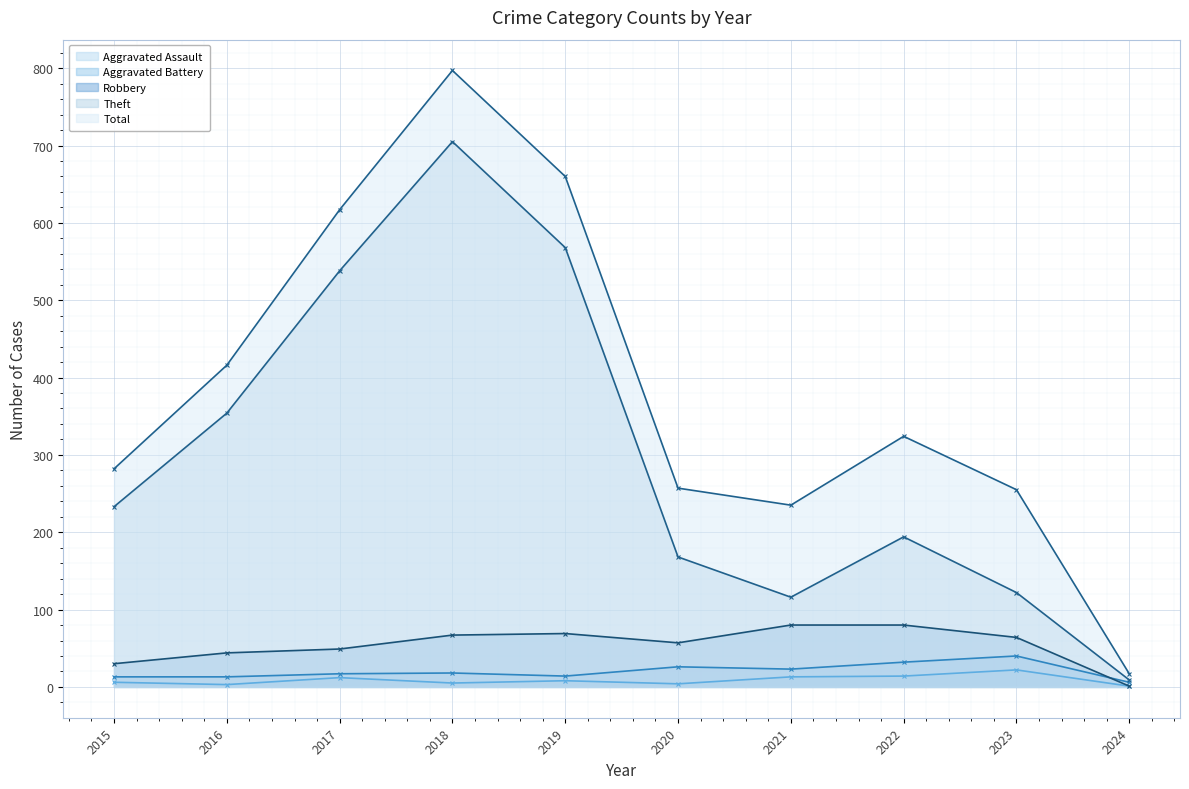

True or false: Robbery and Theft cross at least once.

False